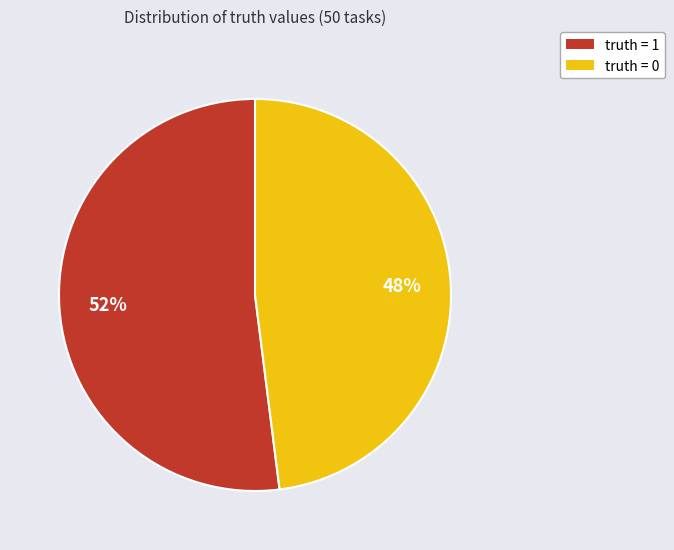

Is it true that truth = 0 is 60% of the pie?

False